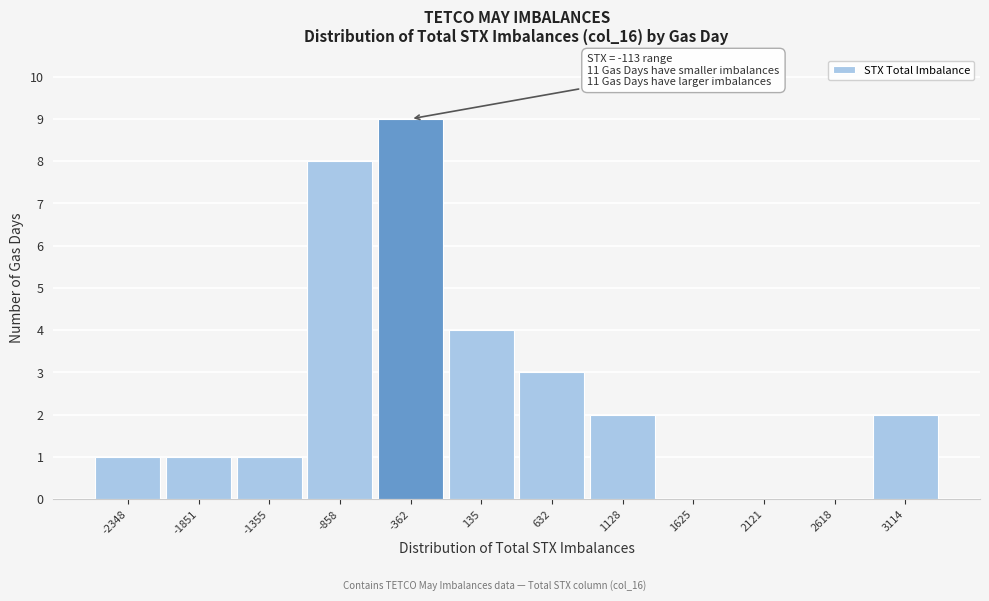

Reading right to left, transcribe all the data shown in this chart.

3114=2	2618=0	2121=0	1625=0	1128=2	632=3	135=4	-362=9	-858=8	-1355=1	-1851=1	-2348=1